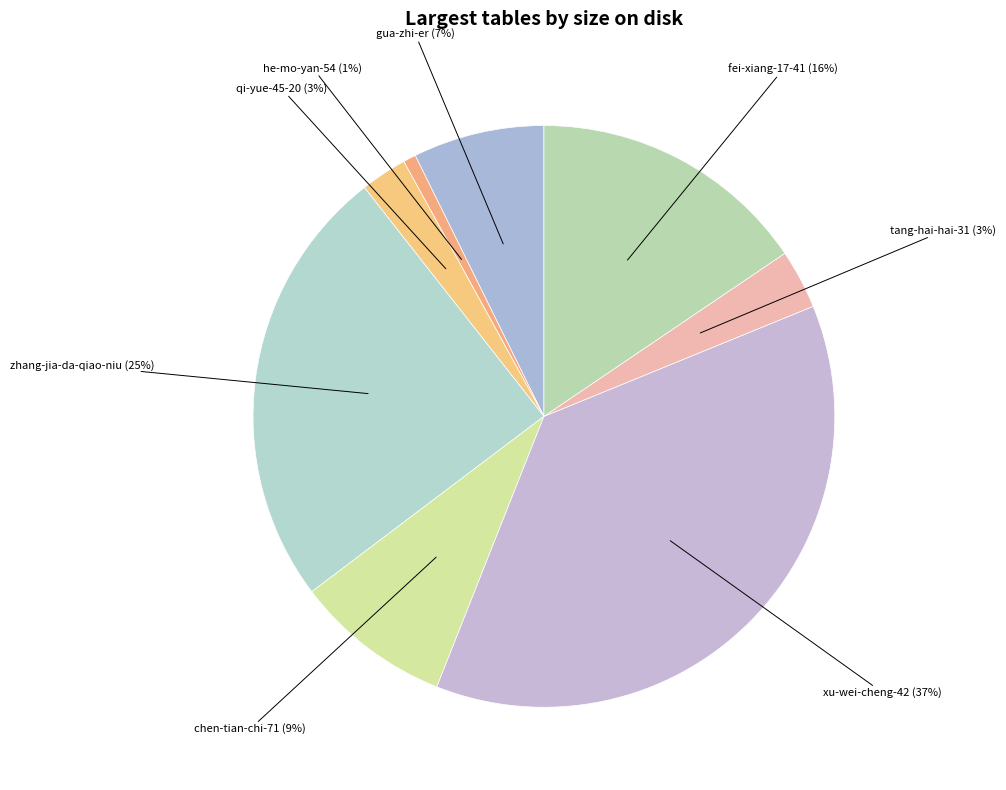

Which category has the smallest portion of the pie?

he-mo-yan-54